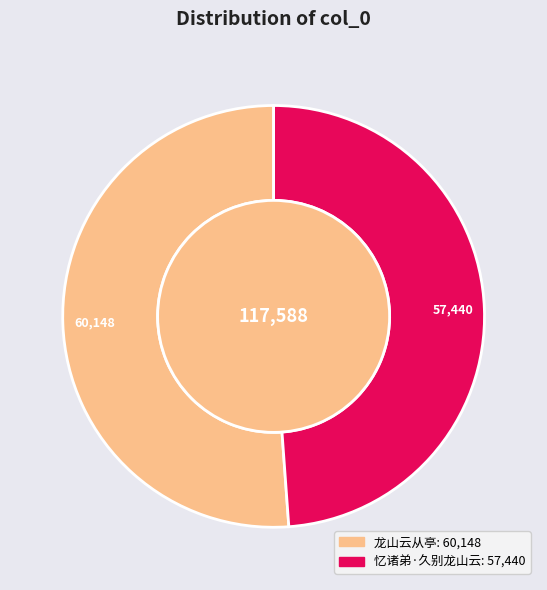

Count the number of slices in the pie.

2